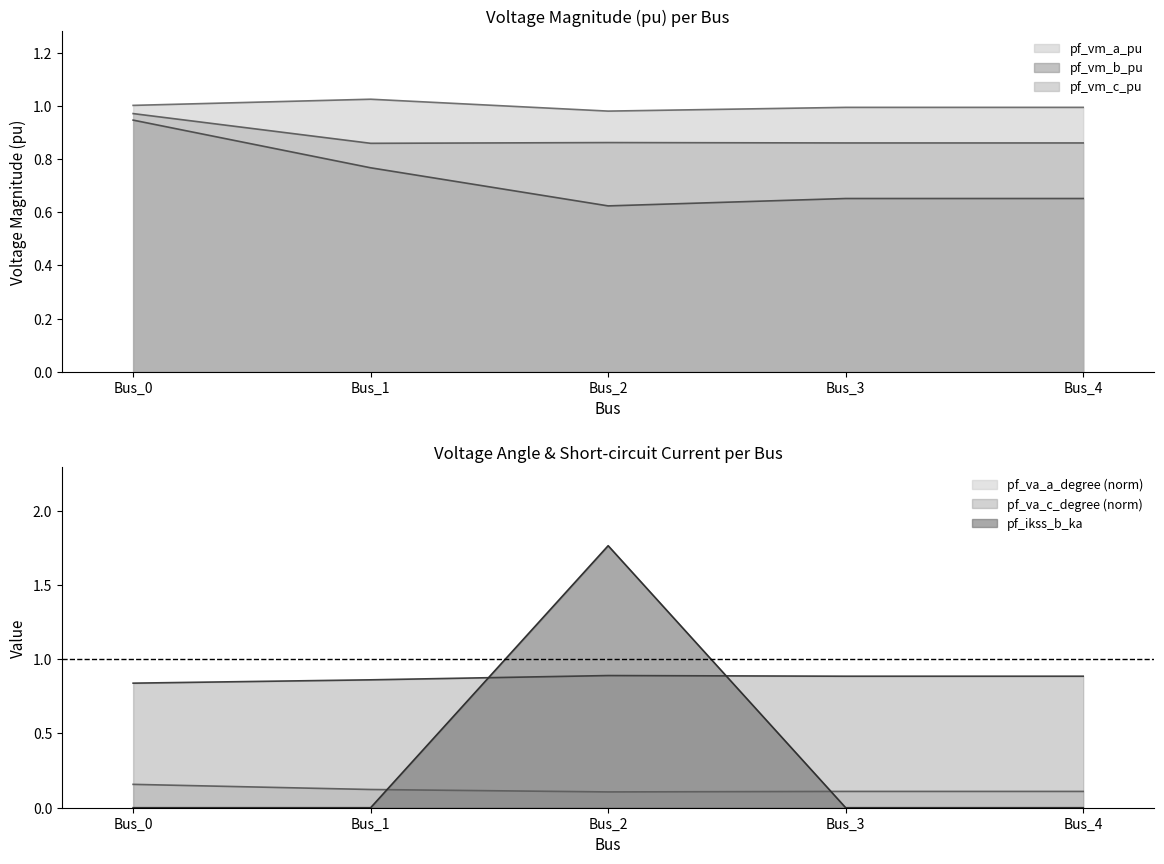

Between Bus_3 and Bus_0, which is larger?

Bus_0